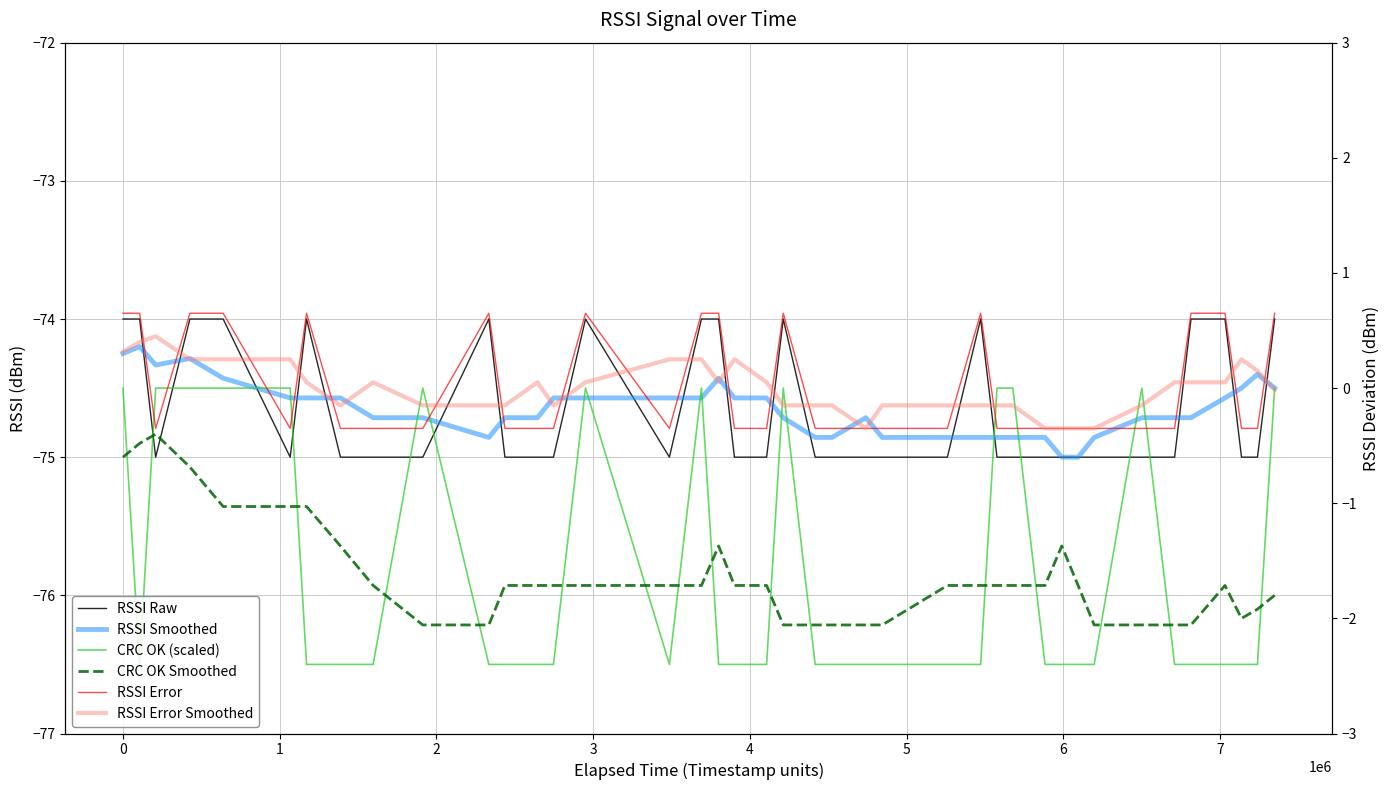

The value of RSSI Smoothed at 0 is -35.9. True or false?

False